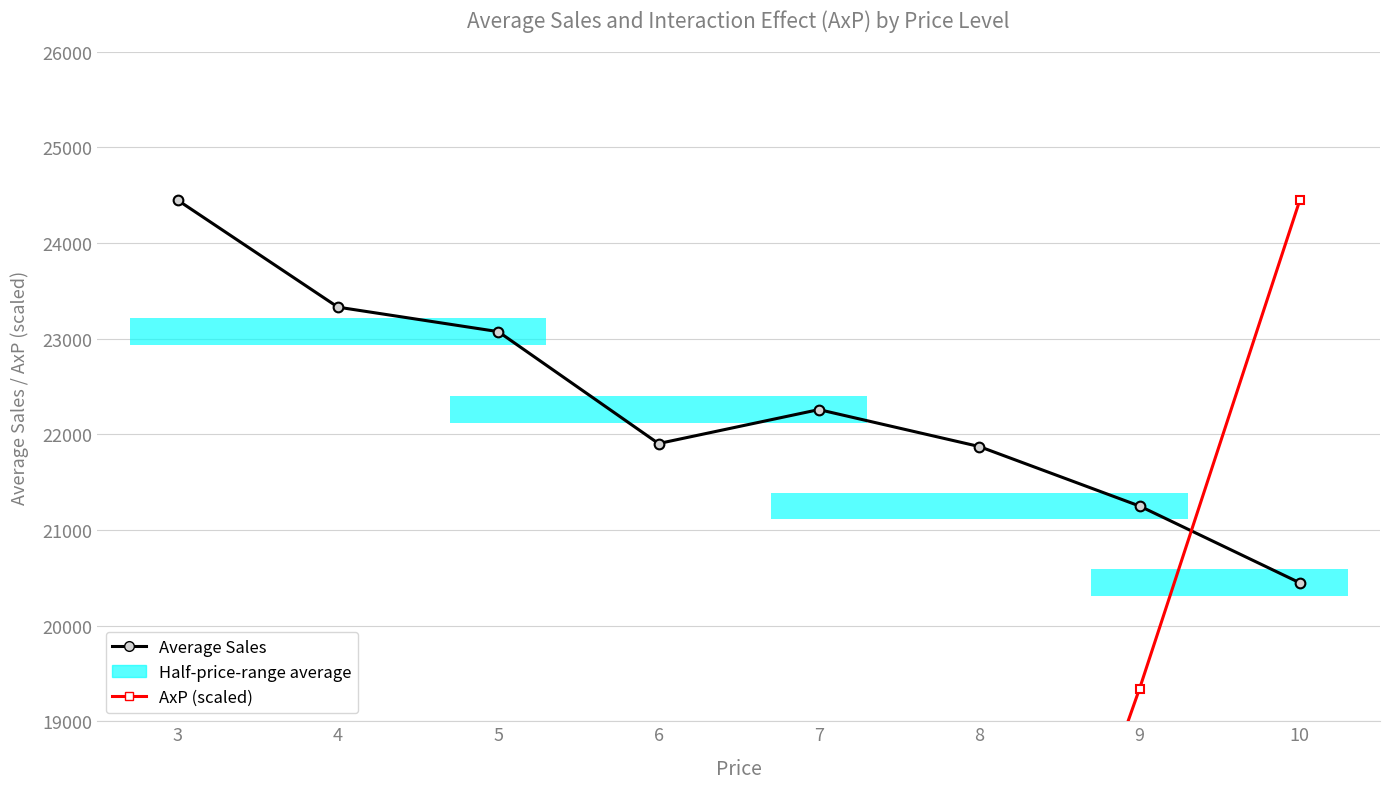

What is the difference between the Average Sales values at 3 and 4?

1119.0